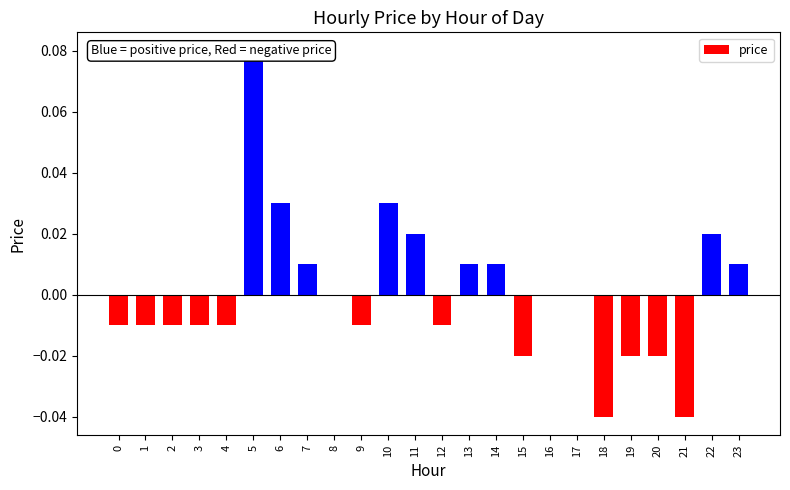

What is the maximum value shown in the chart?

0.1